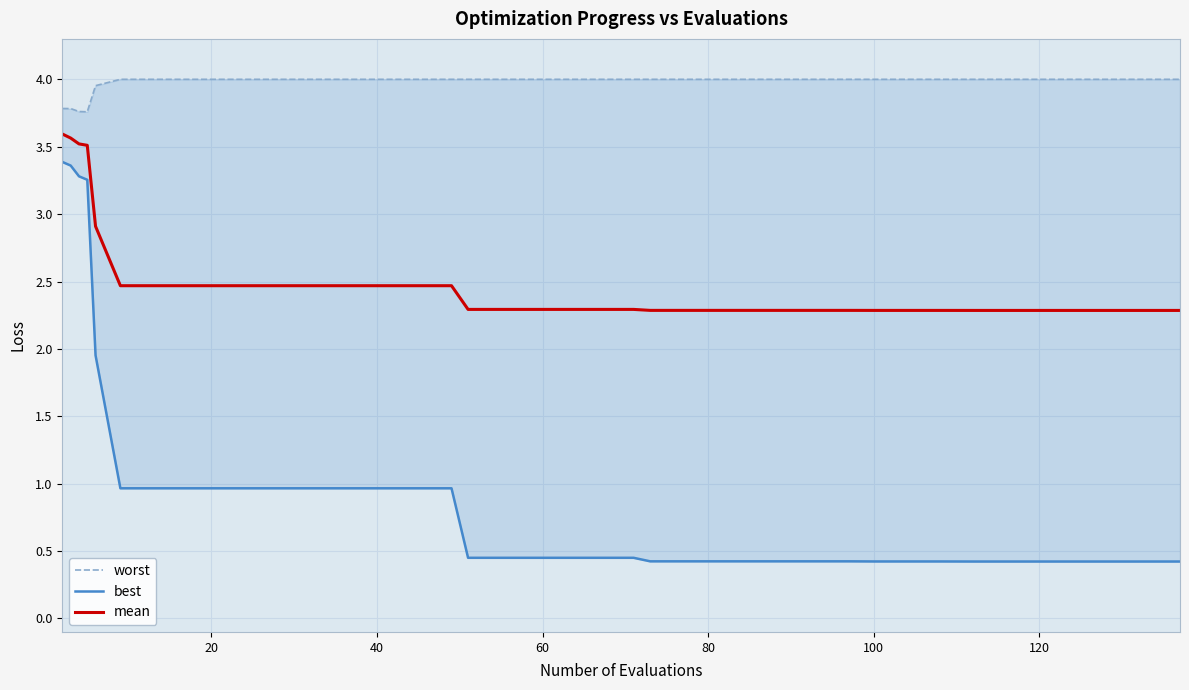

True or false: mean has a value of 3.5 at 120.

False